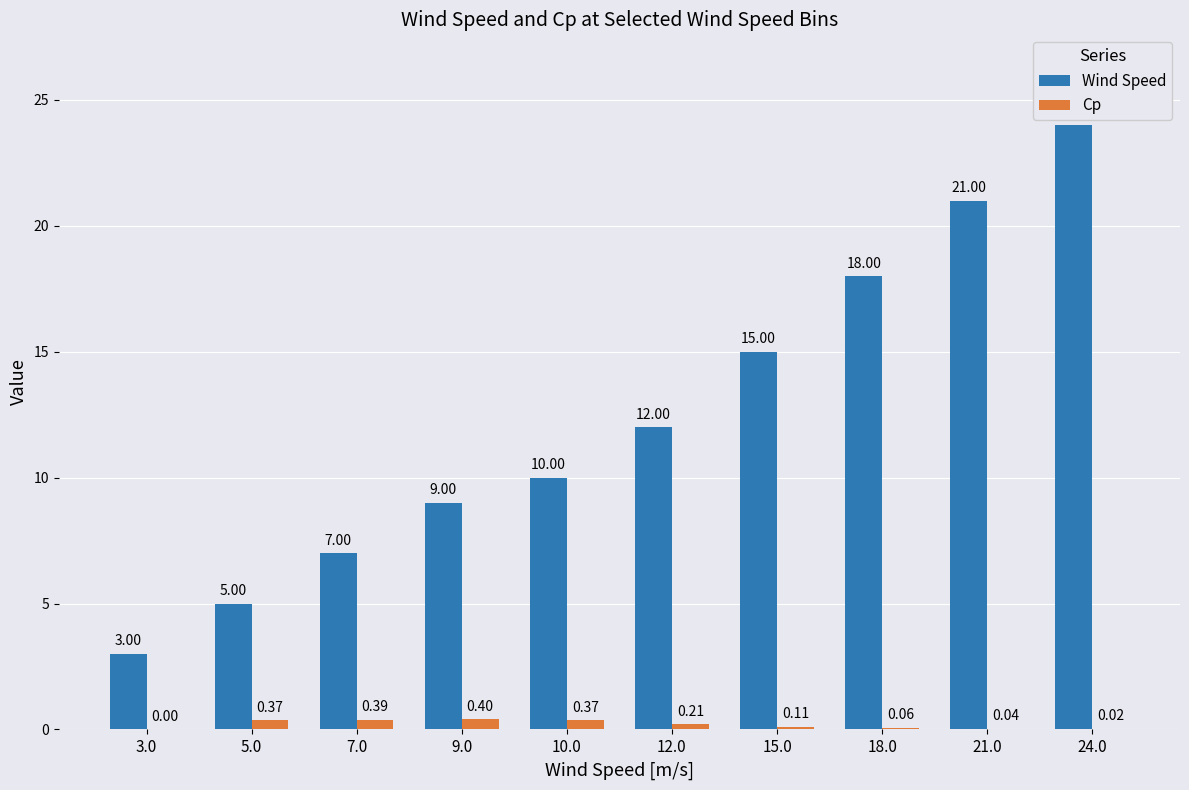

Which series has the largest total across all categories?

Wind Speed